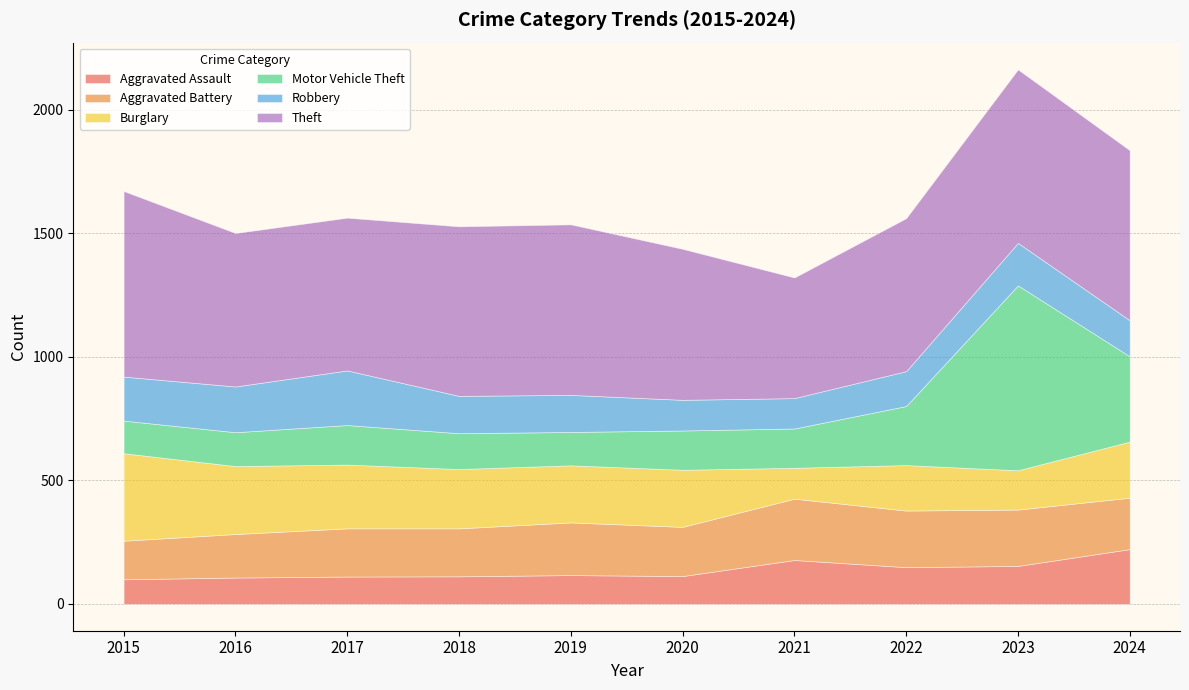

At how many categories does at least one series exceed 376?

10